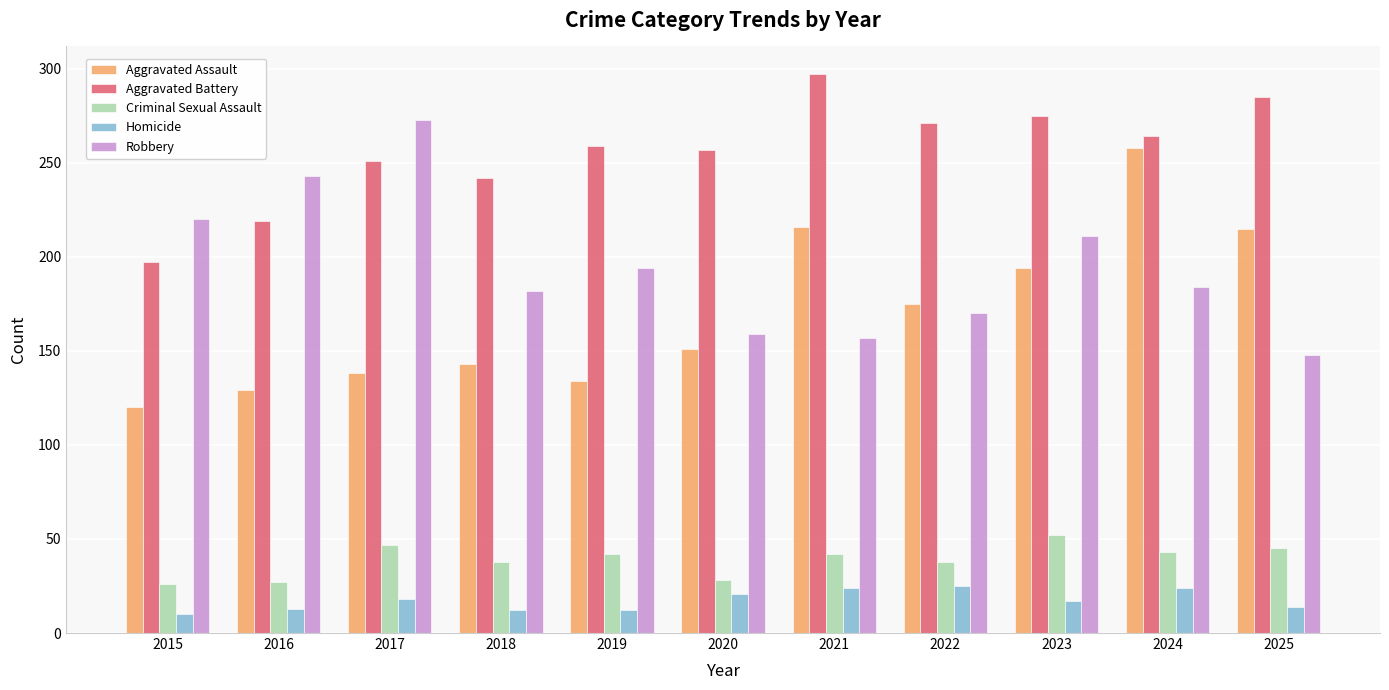

What is the maximum value shown in the chart?

297